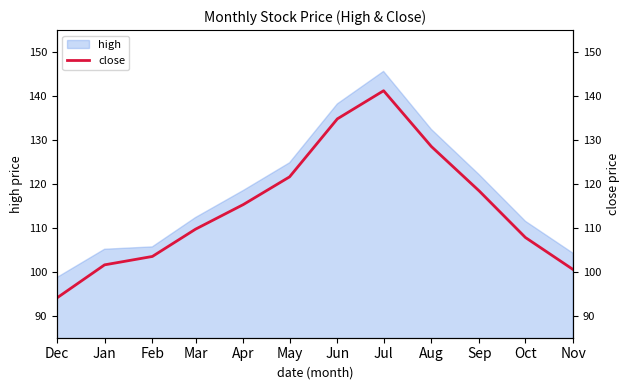

What is the minimum value shown in the chart?

94.0